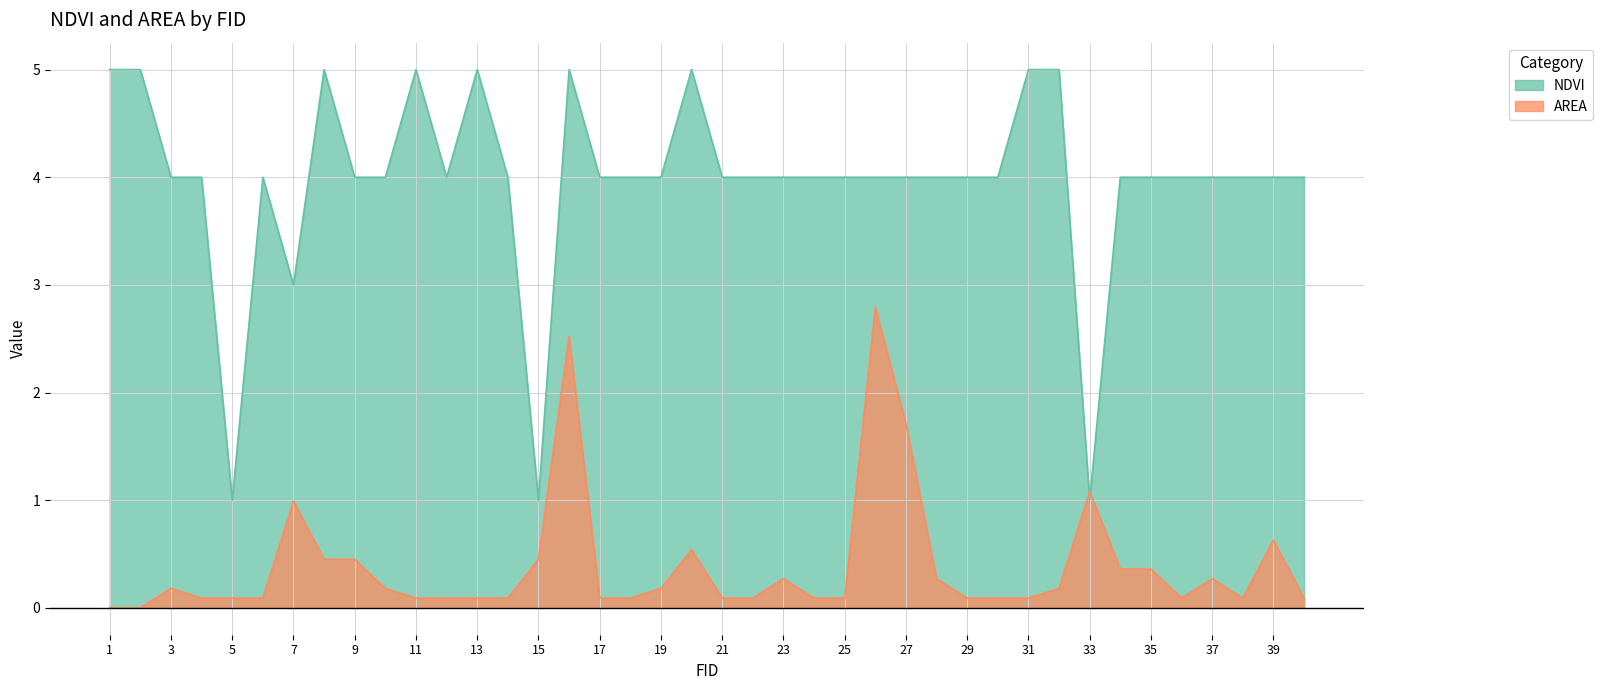

Is it true that AREA equals 0.1 at 40?

False